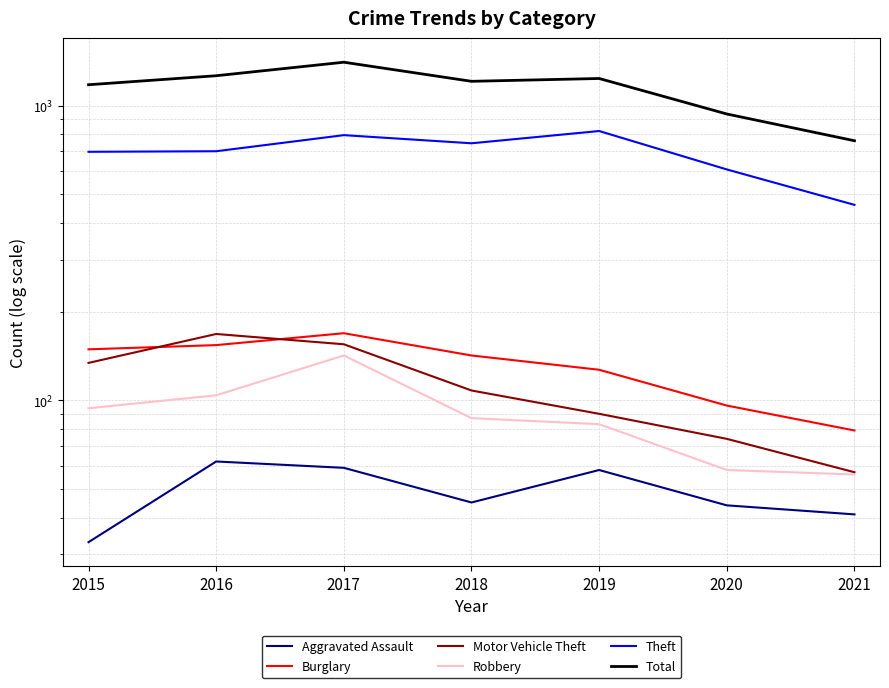

What is the average value of the Total series?

1143